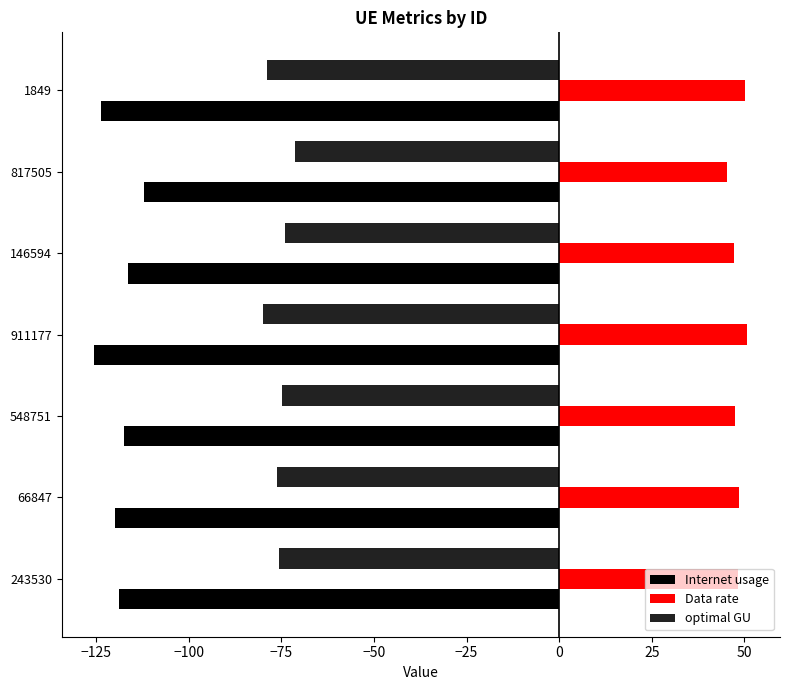

What is the maximum value shown in the chart?

50.8